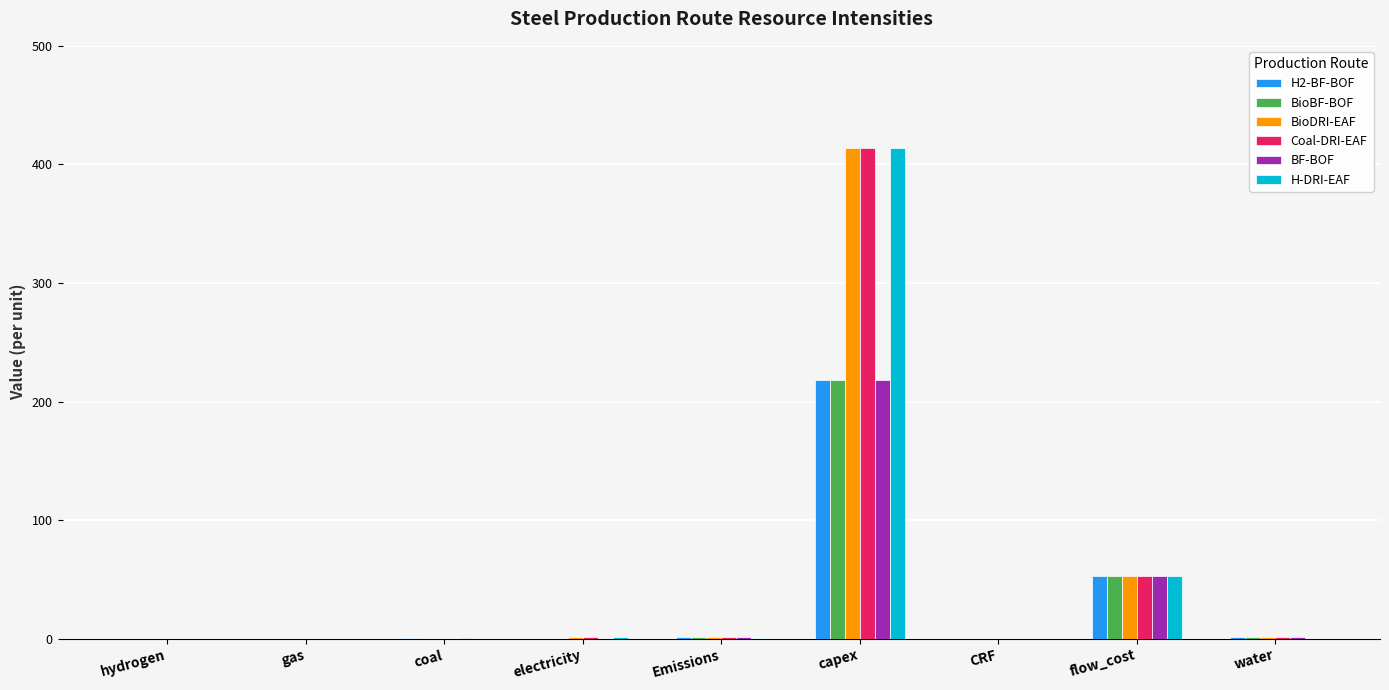

Which label corresponds to the largest value in the chart?

capex